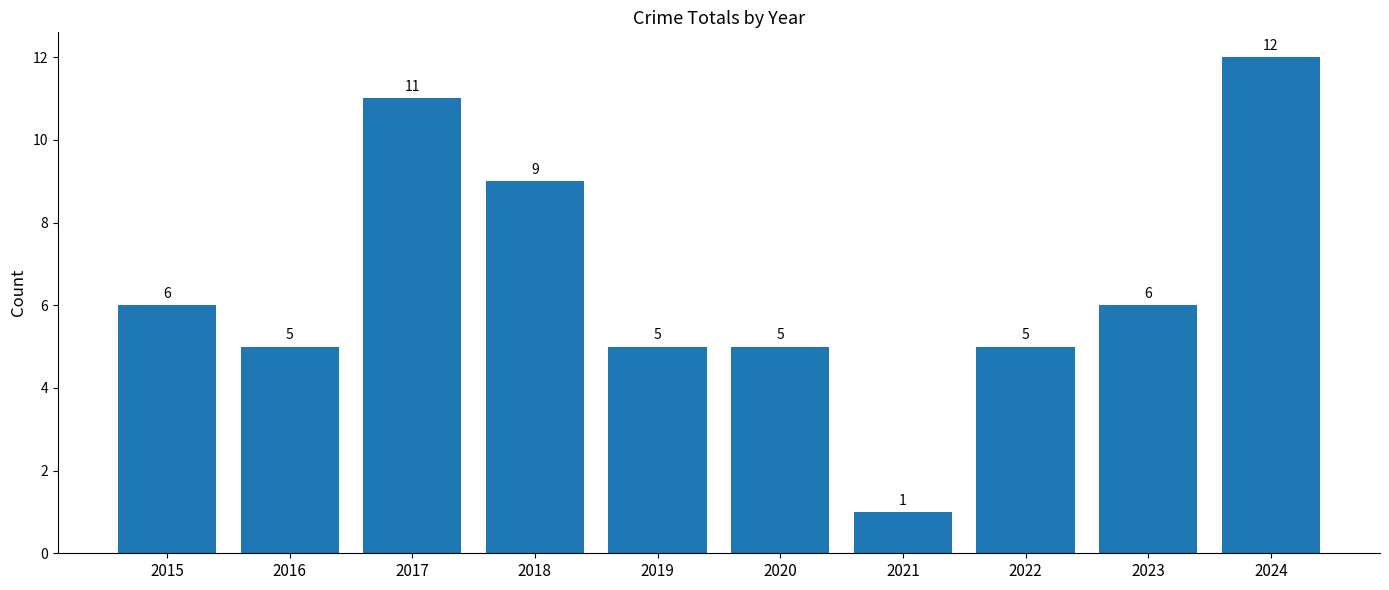

What value does the data have at 2024, to the nearest 5?

10